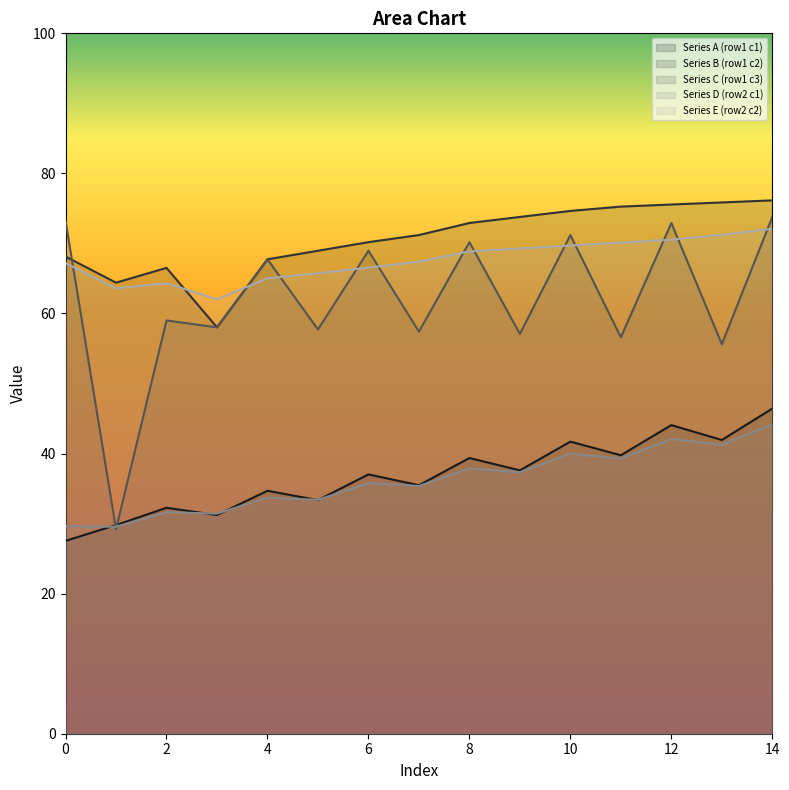

Read the Series B (row1 c2) value at 4.

67.7